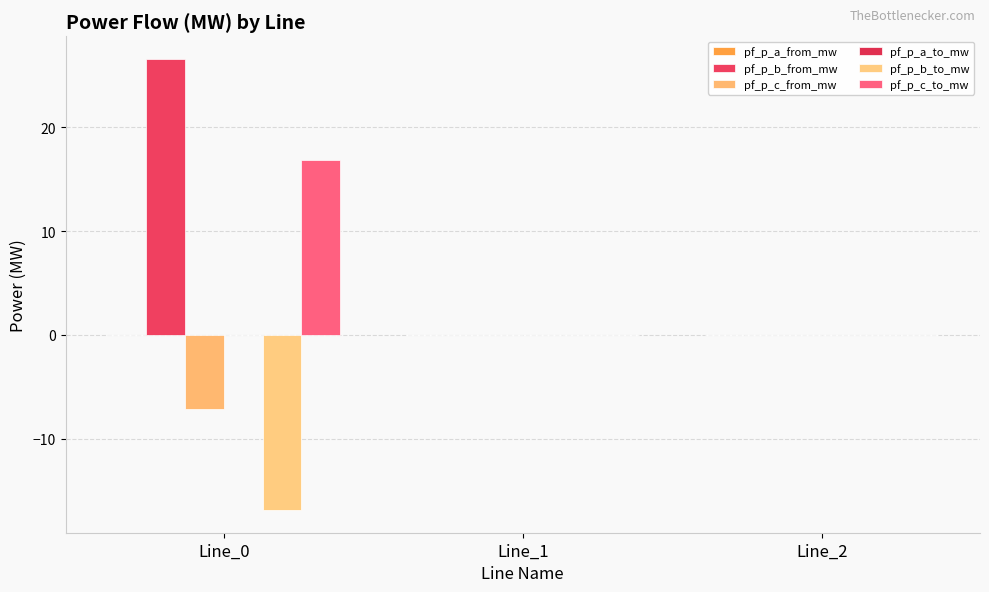

How many data points does each series have?

3